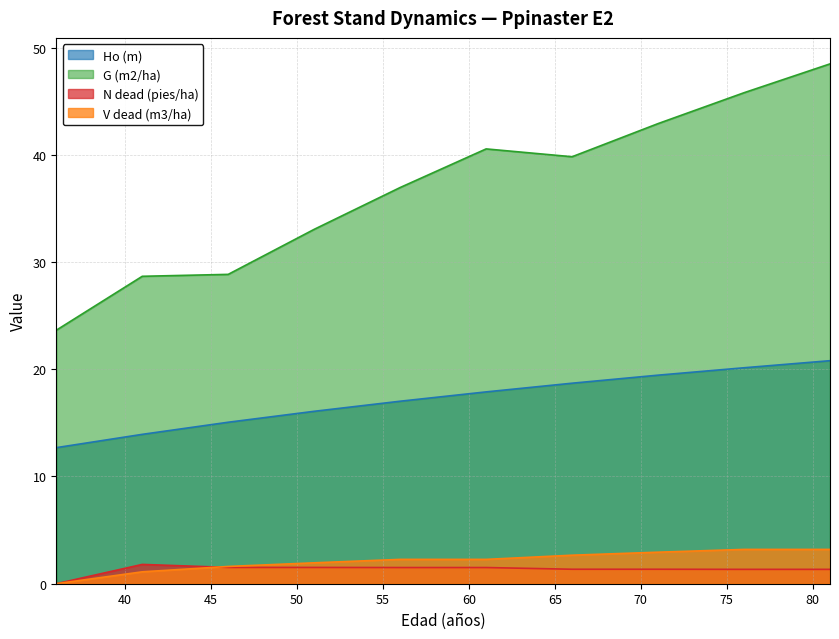

What are all the series names shown in the legend?

Ho (m), G (m2/ha), N dead (pies/ha), V dead (m3/ha)